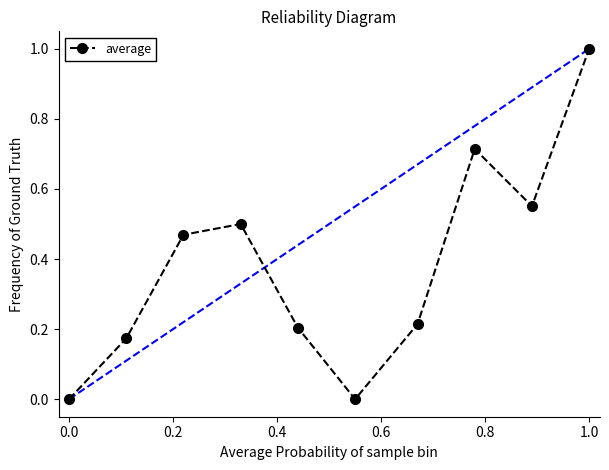

What is the sum of all values?

3.8